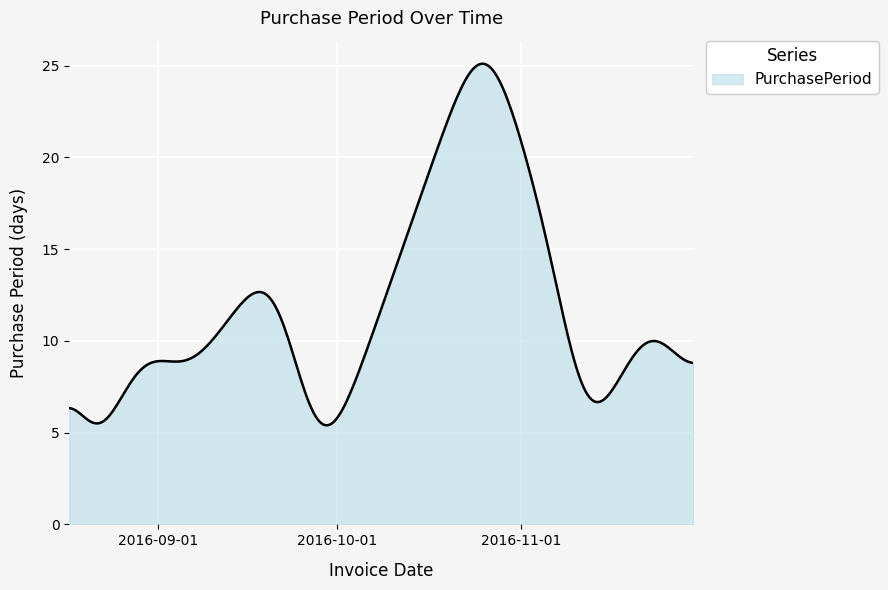

What is the greatest value displayed?

25.1